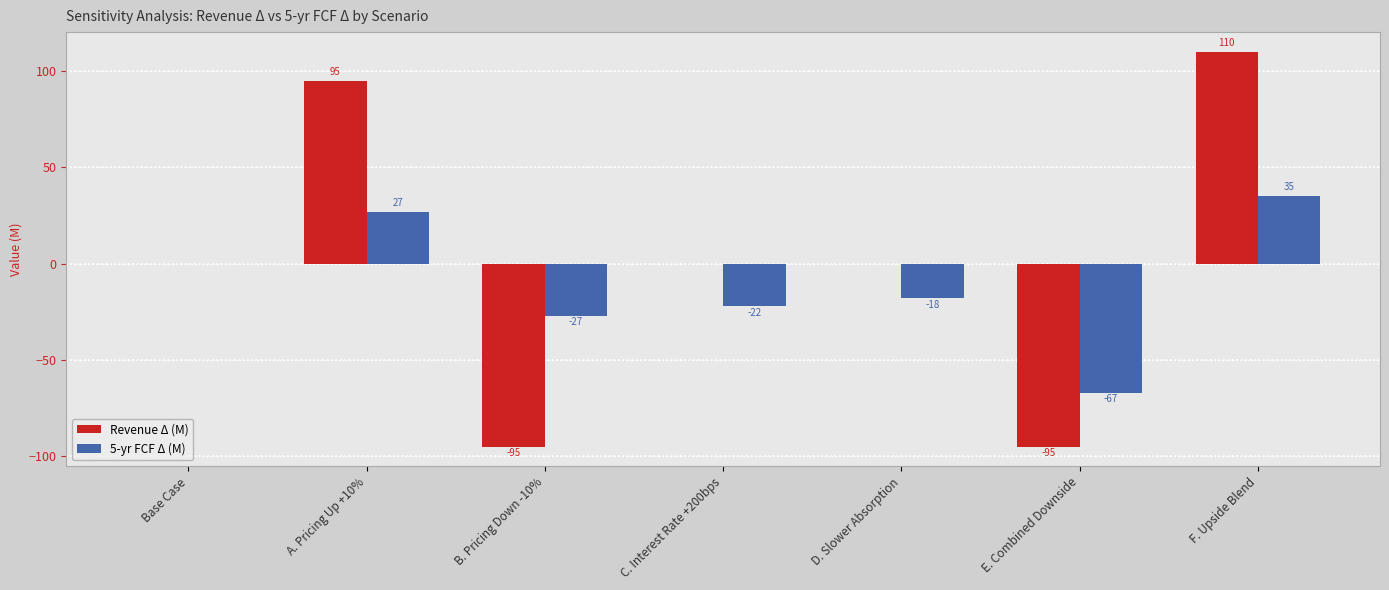

How many groups of bars are there?

7